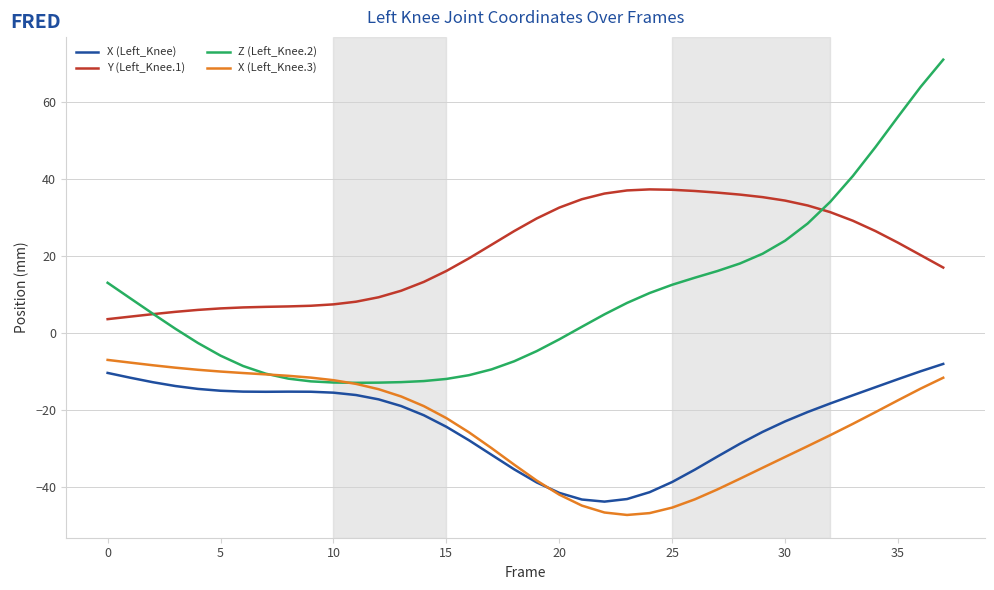

What is the maximum value for X (Left_Knee)?

-8.1